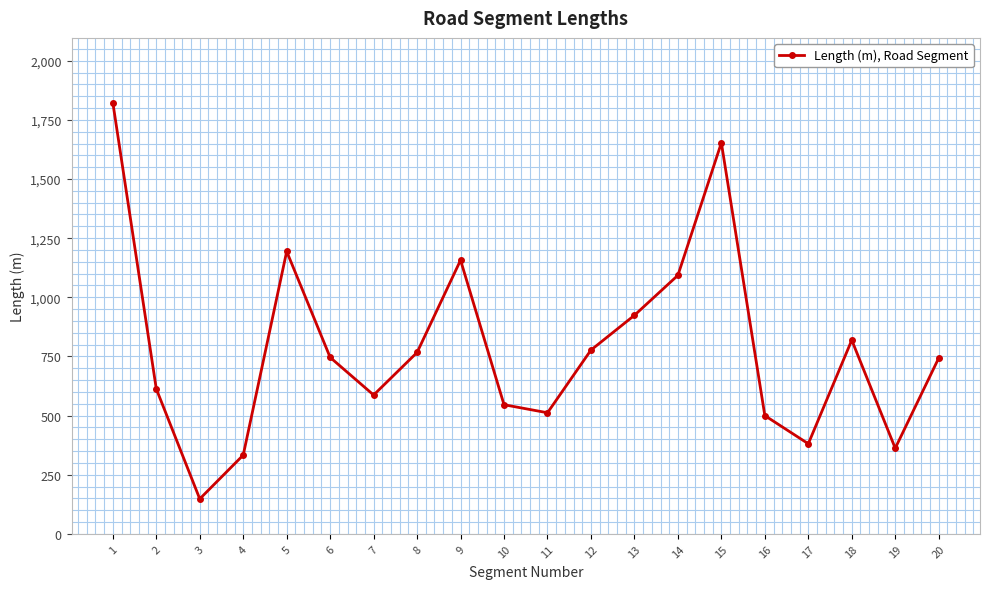

At which category does the data reach its first local peak?

5